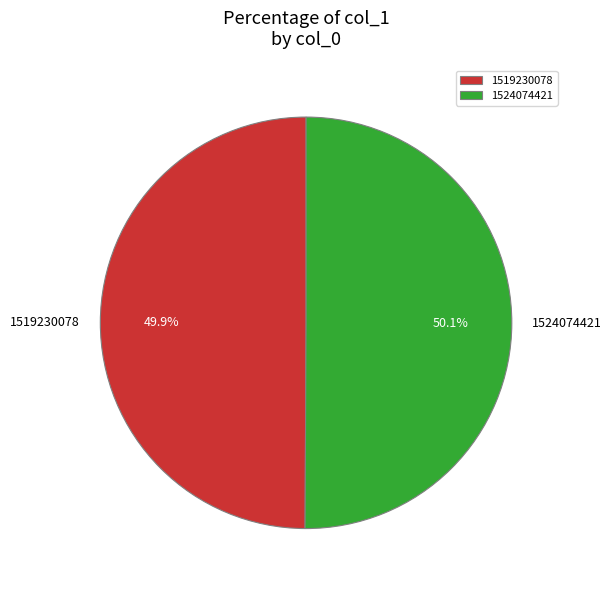

Approximately how many times larger is the value at 1519230078 compared to 1524074421?

1.0